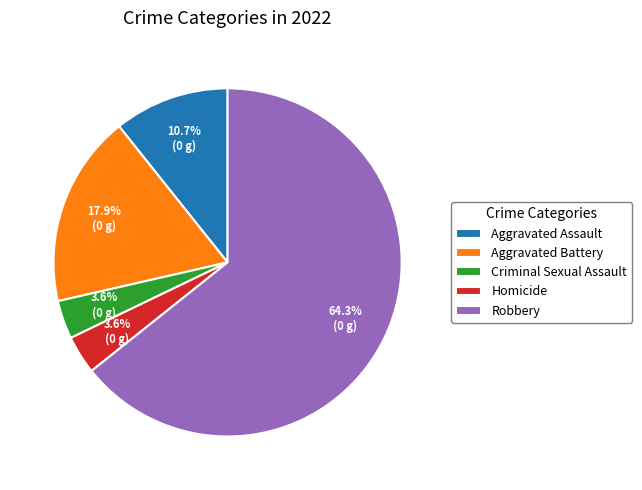

What percentage is NOT represented by Criminal Sexual Assault?

96.4%